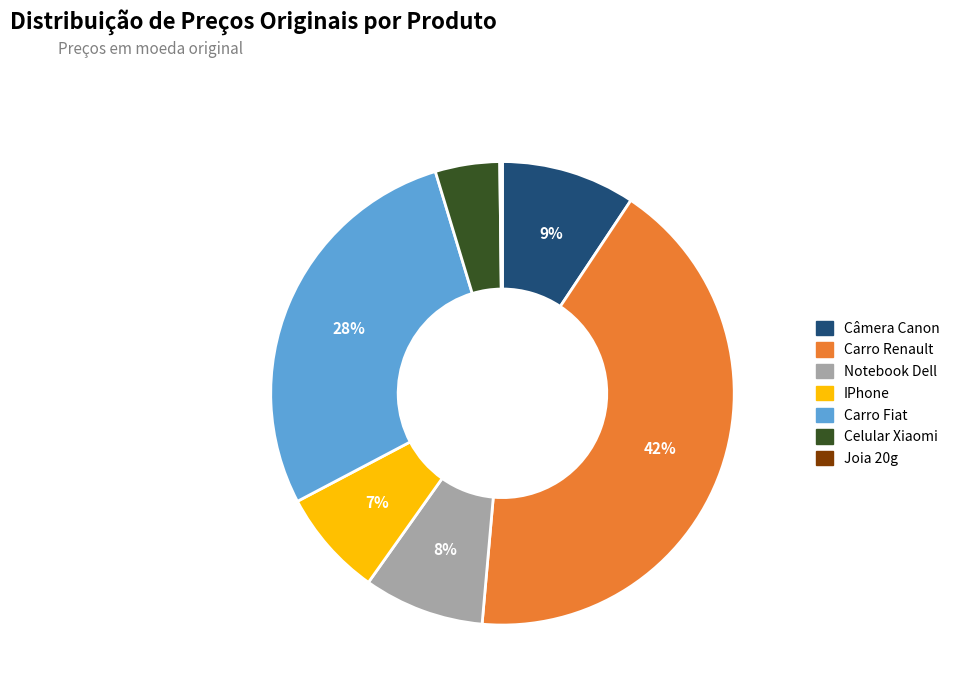

To the nearest percent, what is the average slice percentage?

14%